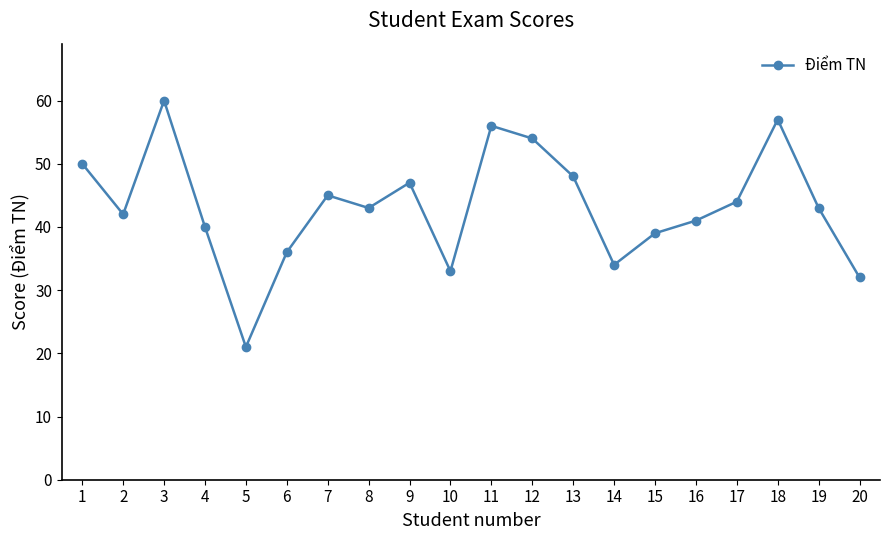

True or false: the data shows 12 at 2.

False